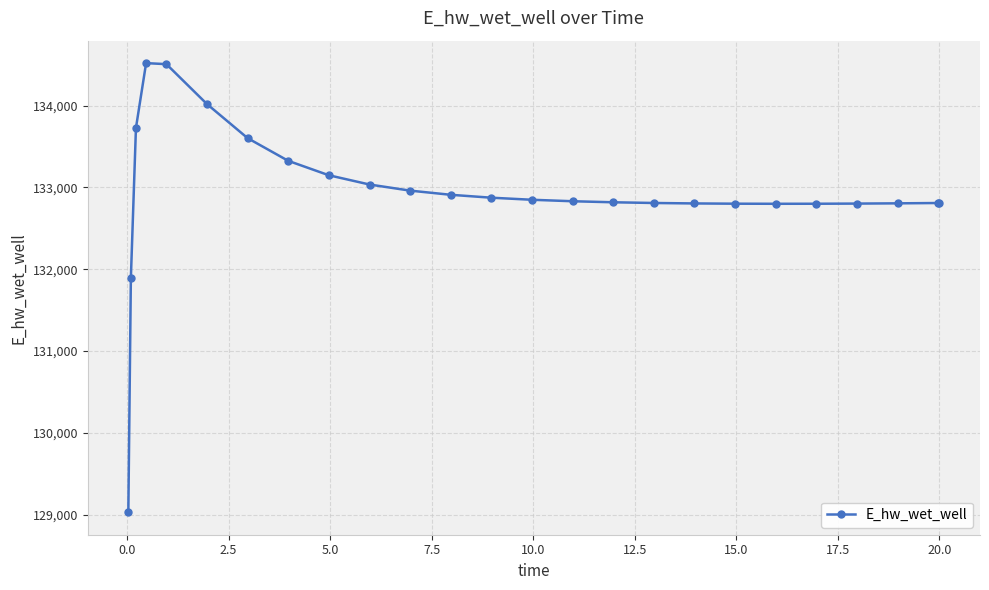

What is the sum of all values?

3323284.6